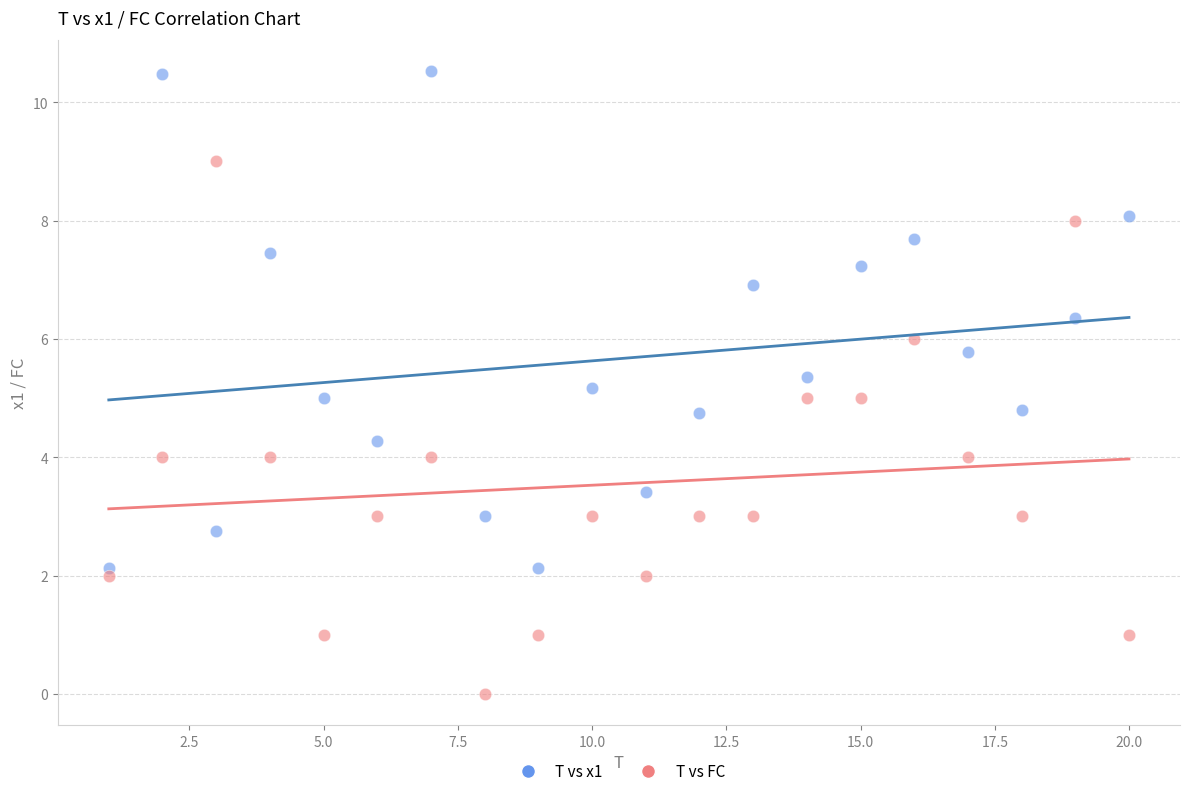

Which series has the widest spread of Y values?

T vs FC